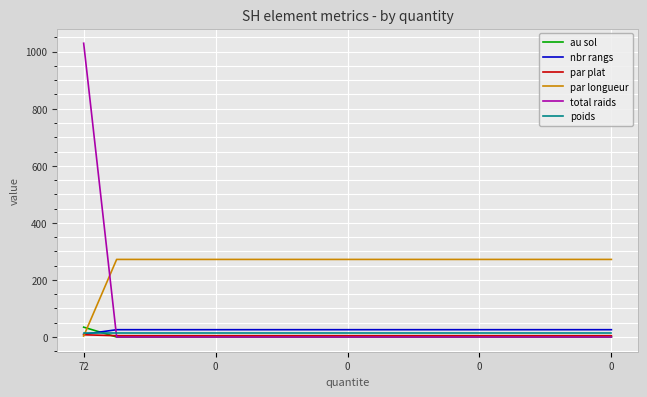

Which series has the largest total across all categories?

par longueur